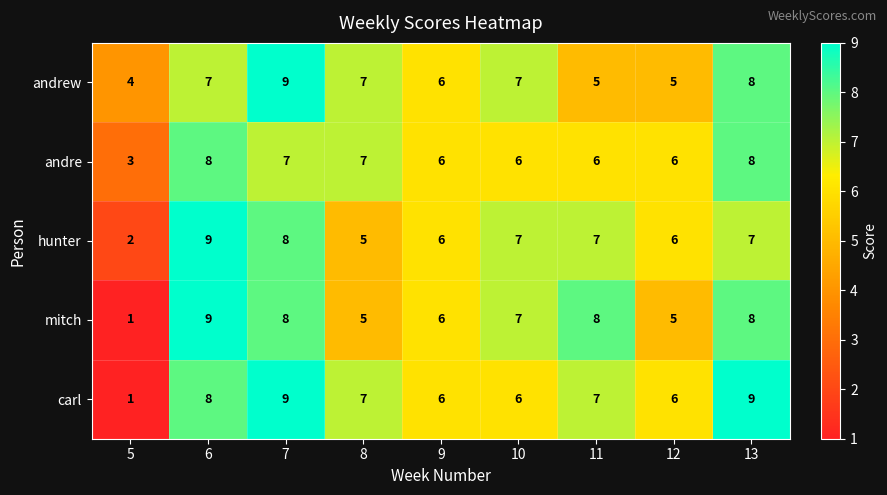

What is the approximate value of hunter at 13?

7